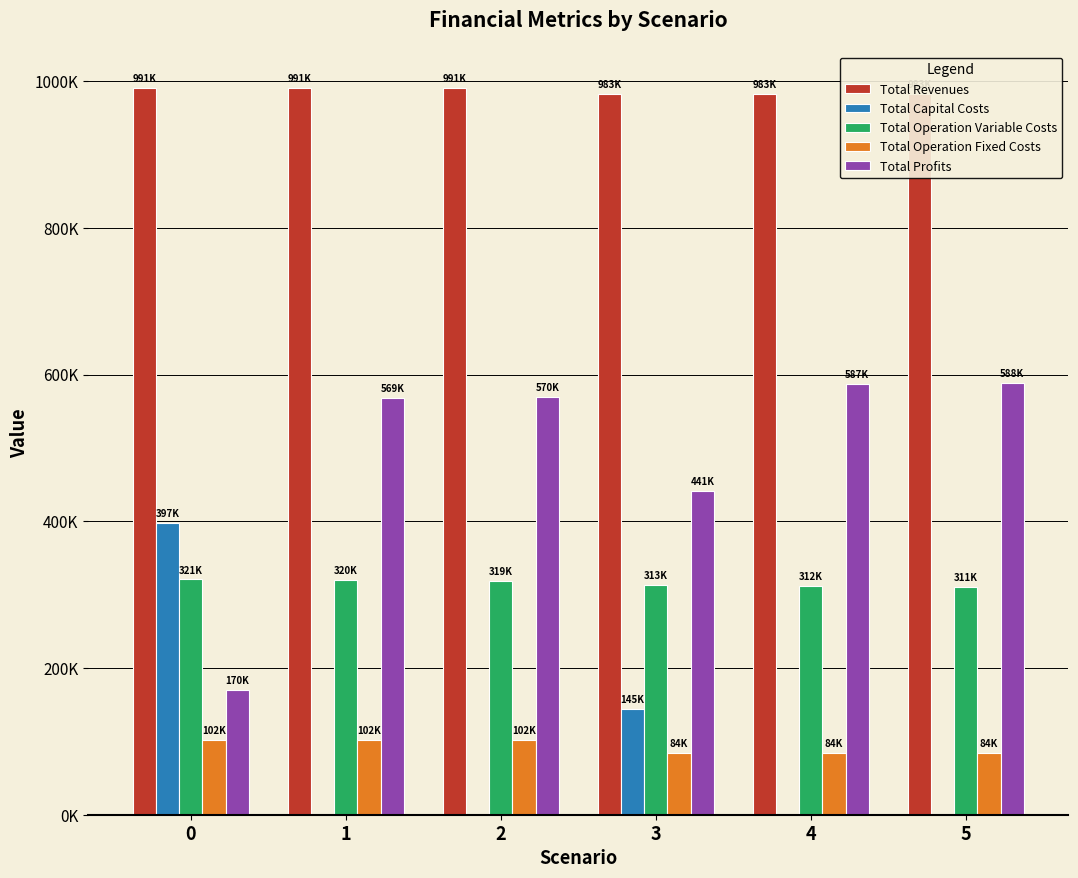

Which label corresponds to the smallest value in the chart?

1